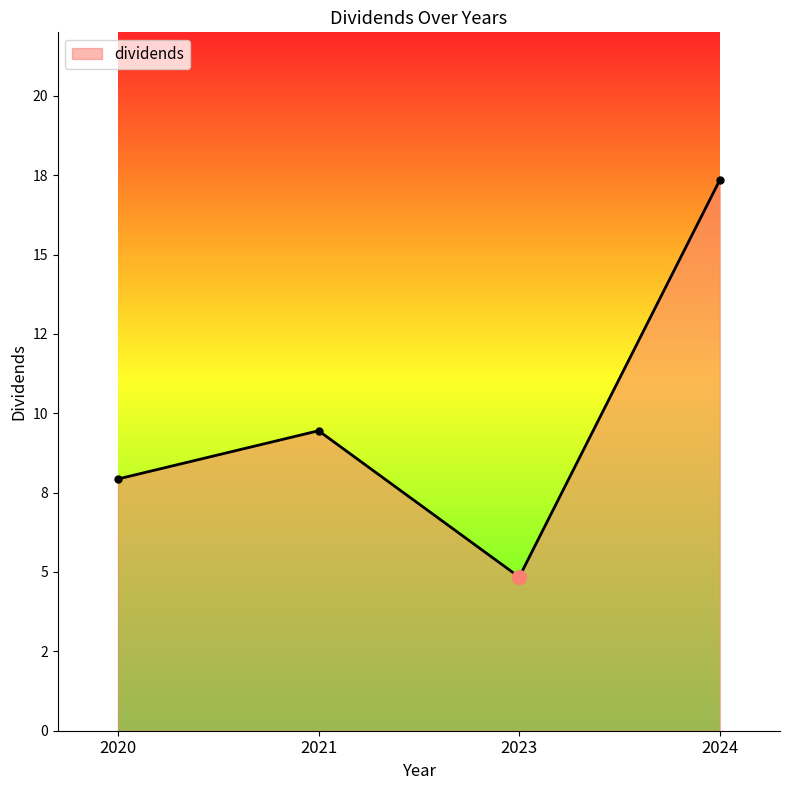

Does the chart have visible grid lines?

No